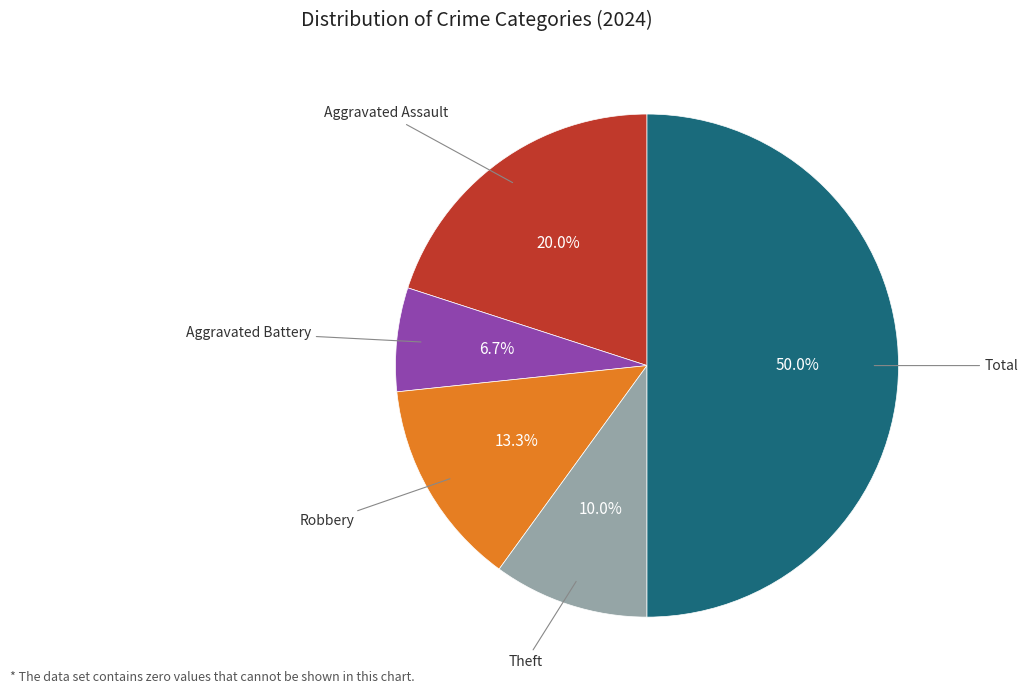

How many slices are in this pie chart?

5